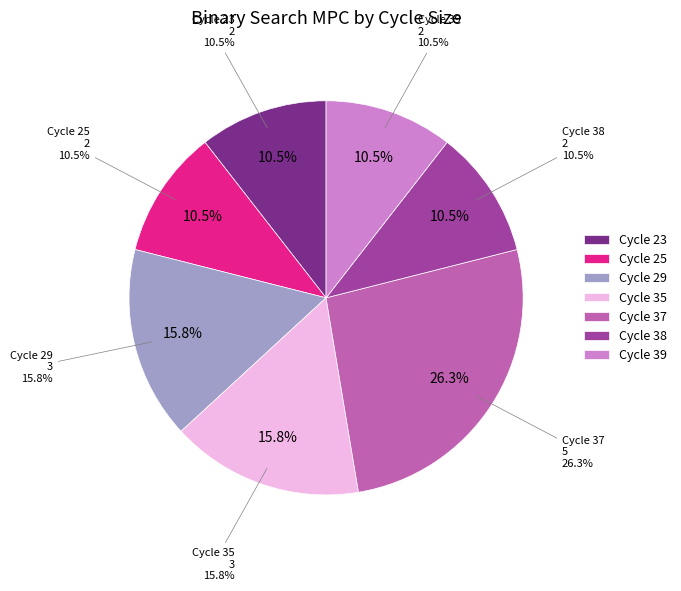

To the nearest percent, what portion does 25 represent?

11%